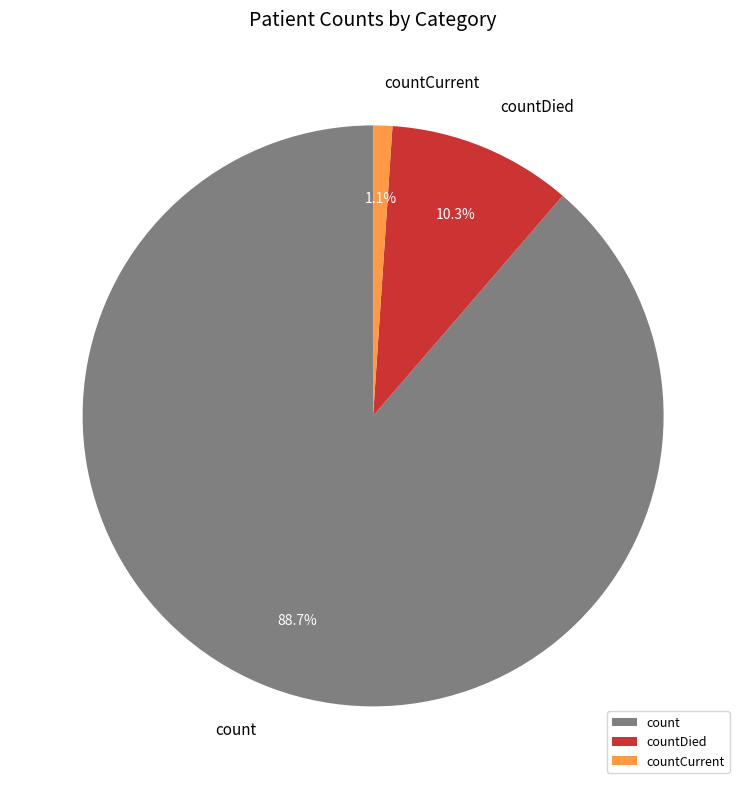

Count the number of slices in the pie.

3